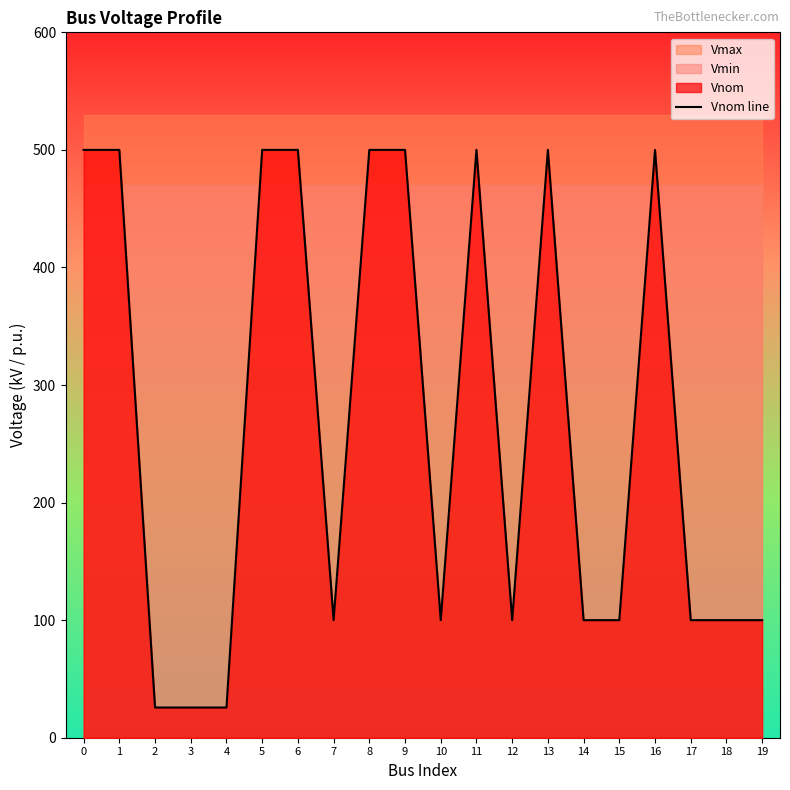

Reading left to right, extract all data points from this chart.

0=500.0	1=500.0	2=25.7	3=25.7	4=25.7	5=500.0	6=500.0	7=100.0	8=500.0	9=500.0	10=100.0	11=500.0	12=100.0	13=500.0	14=100.0	15=100.0	16=500.0	17=100.0	18=100.0	19=100.0